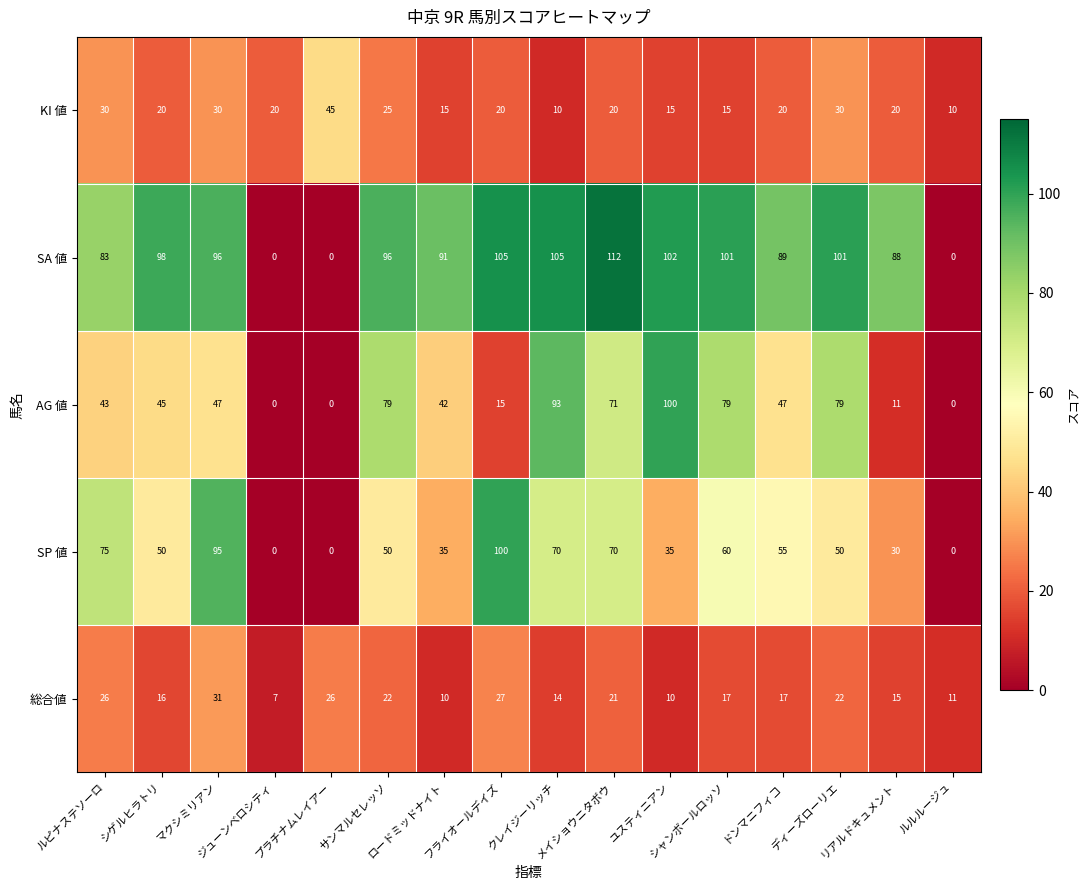

What is the maximum value shown in the chart?

112